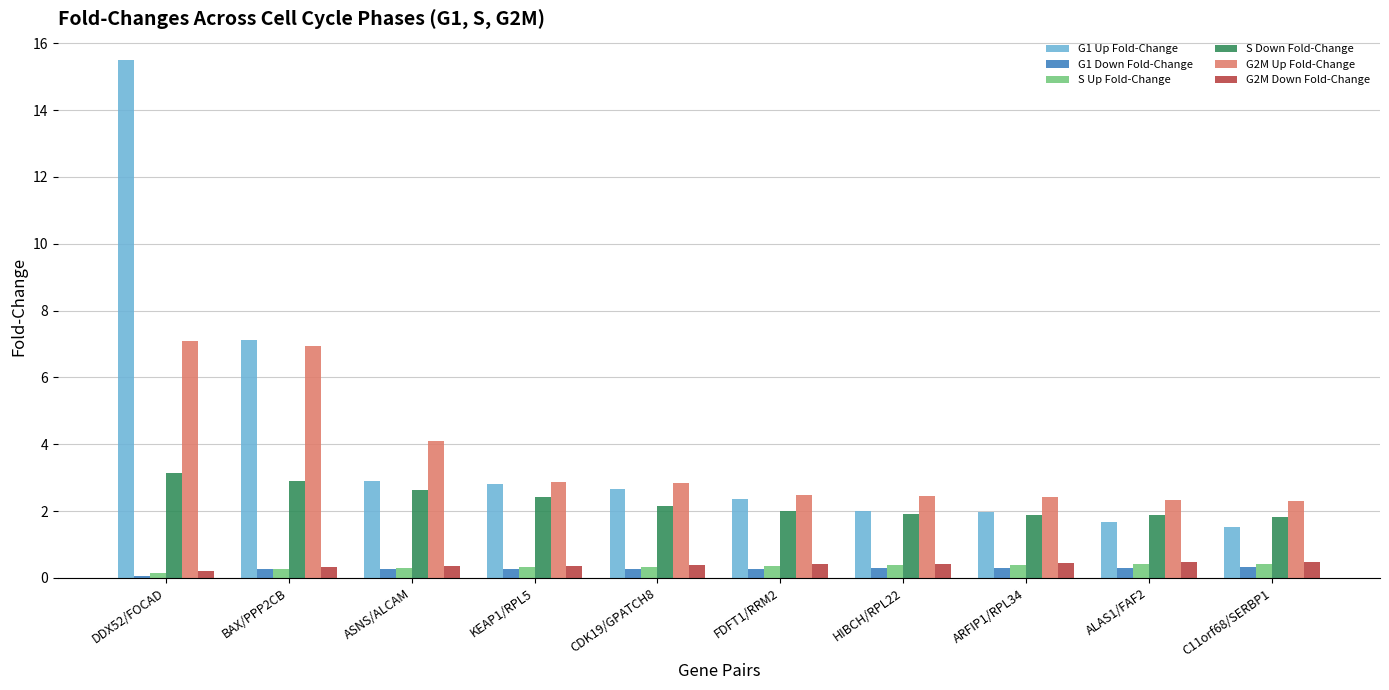

Are the bars horizontal?

No